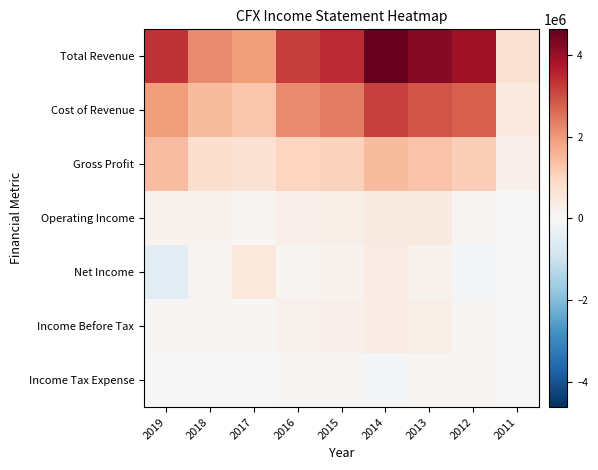

List the series in order of their peak value, lowest first.

Income Tax Expense, Income Before Tax, Operating Income, Net Income, Gross Profit, Cost of Revenue, Total Revenue